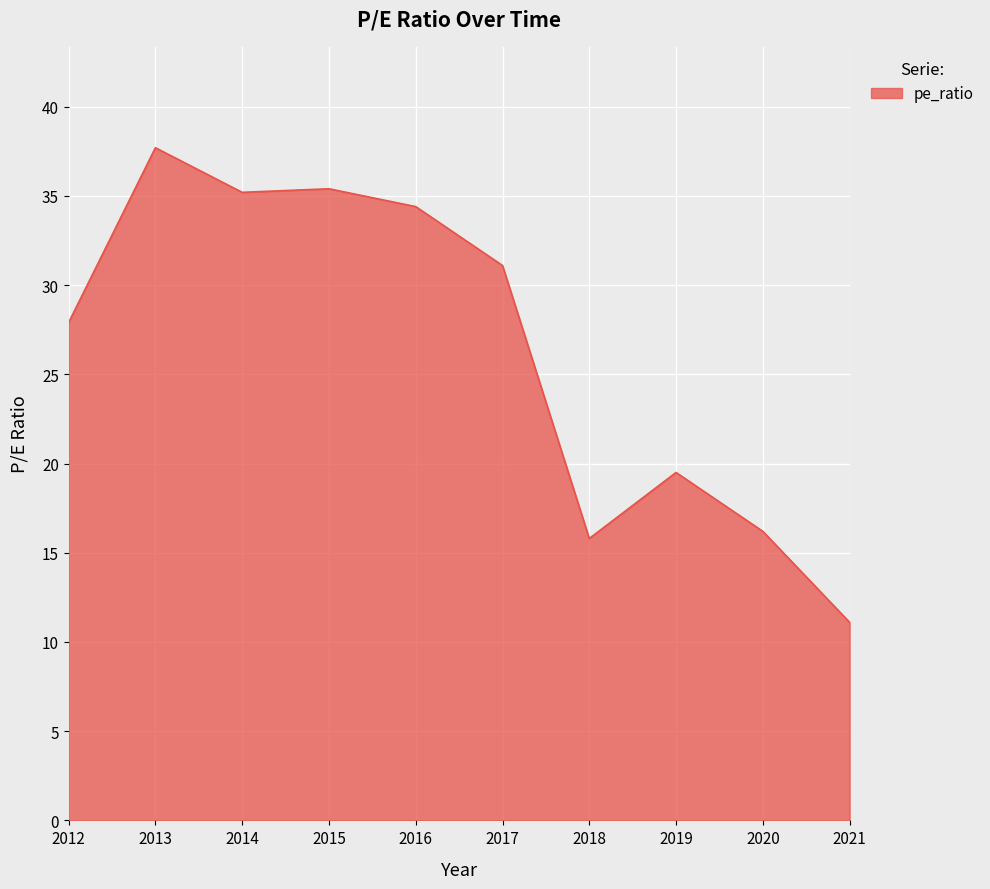

Does the chart display data point markers on the line(s)?

No